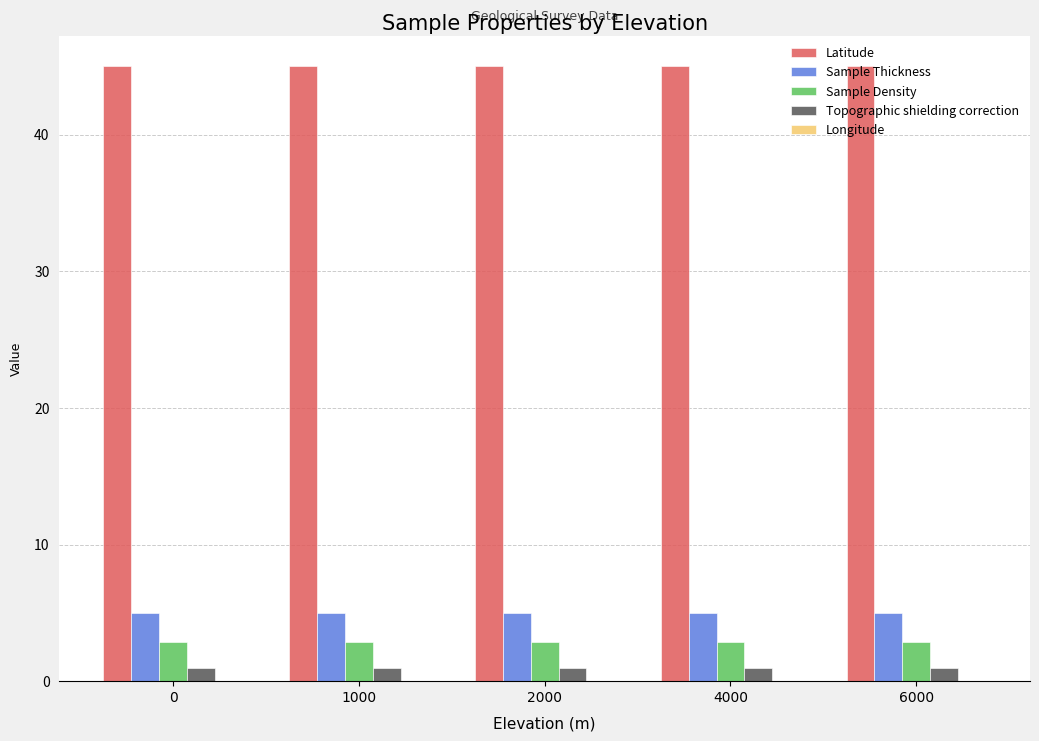

Count the number of data series in this chart.

4